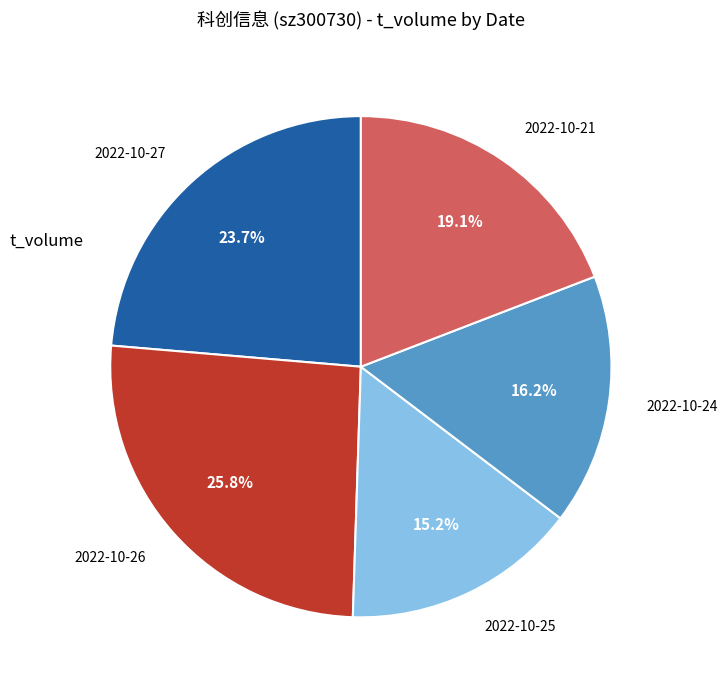

Combined, do 2022-10-25 and 2022-10-26 account for over 50%?

No